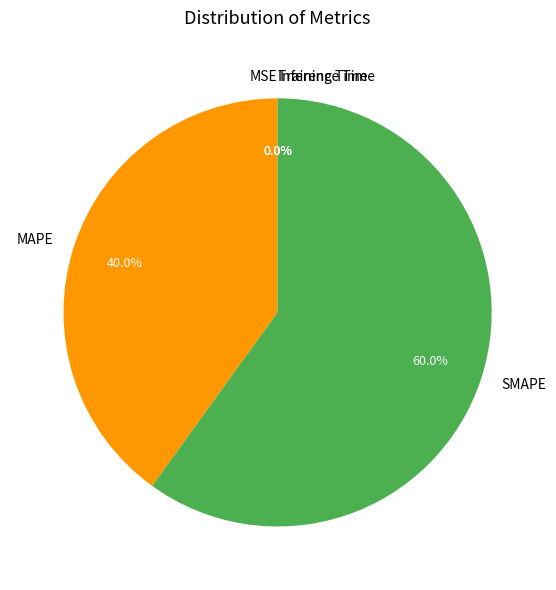

What percentage is the SMAPE slice, to the nearest percent?

60%